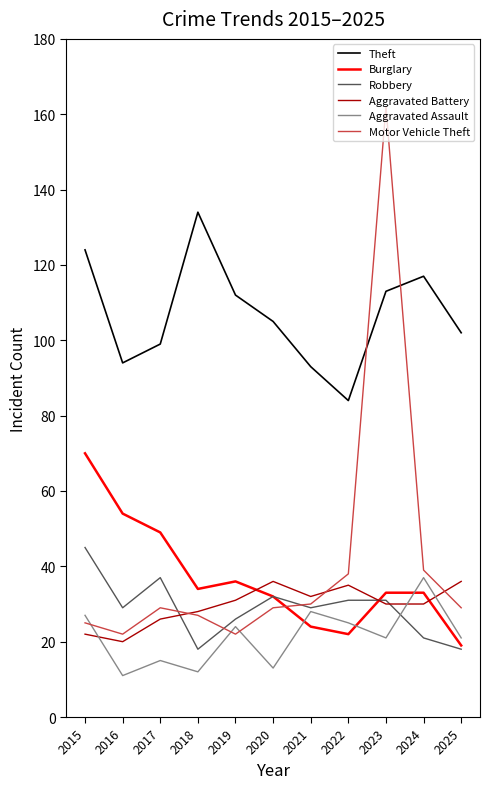

How many values in the Theft series are below 105?

5